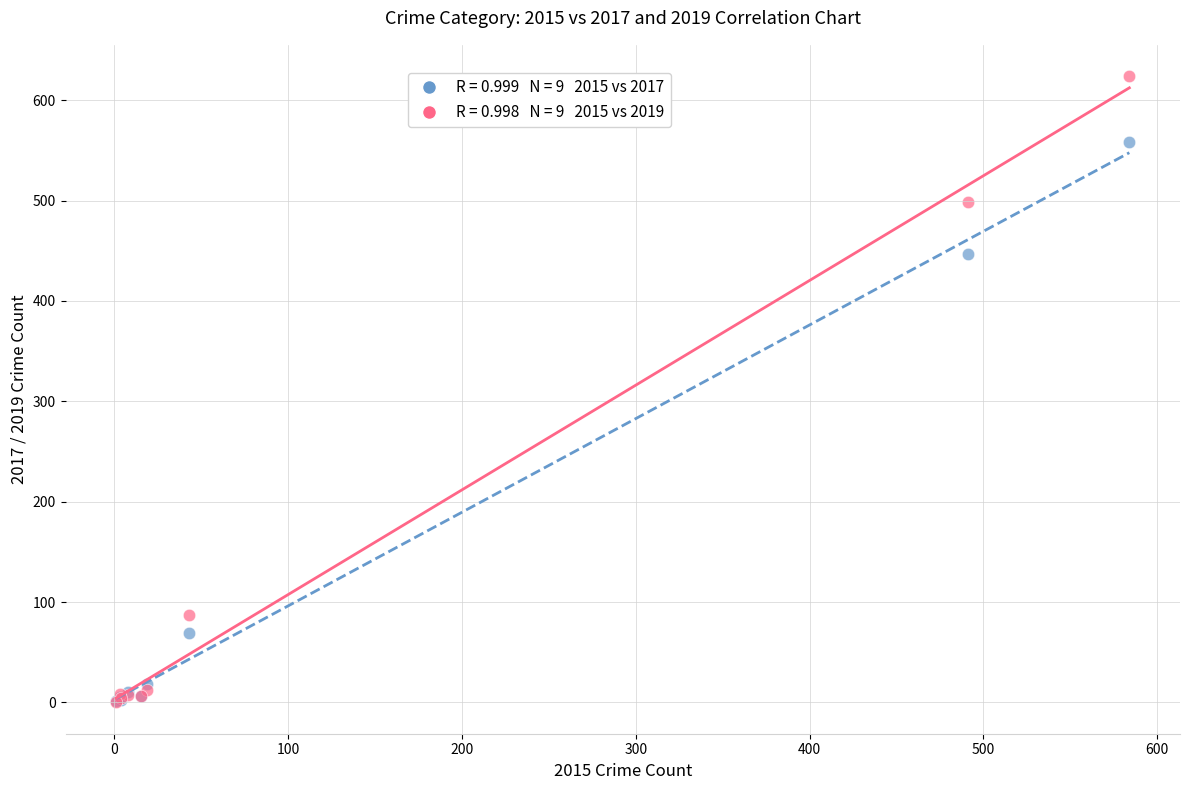

Across all series, what Y value is closest to 312?

447